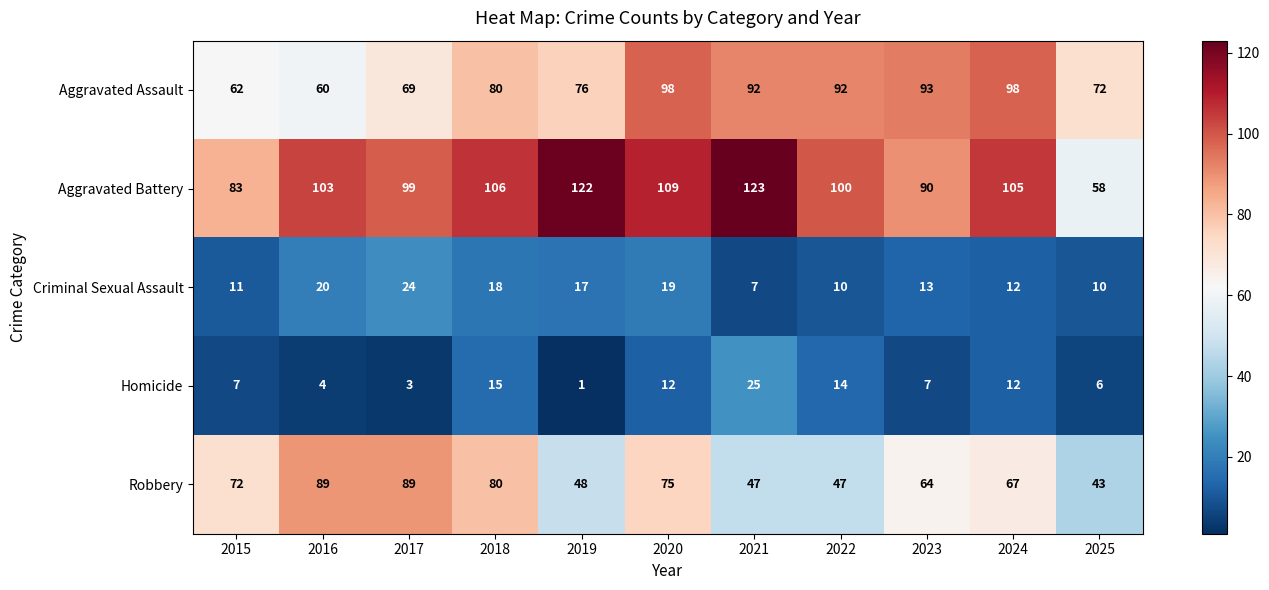

At which label does Criminal Sexual Assault first exceed 13?

2016